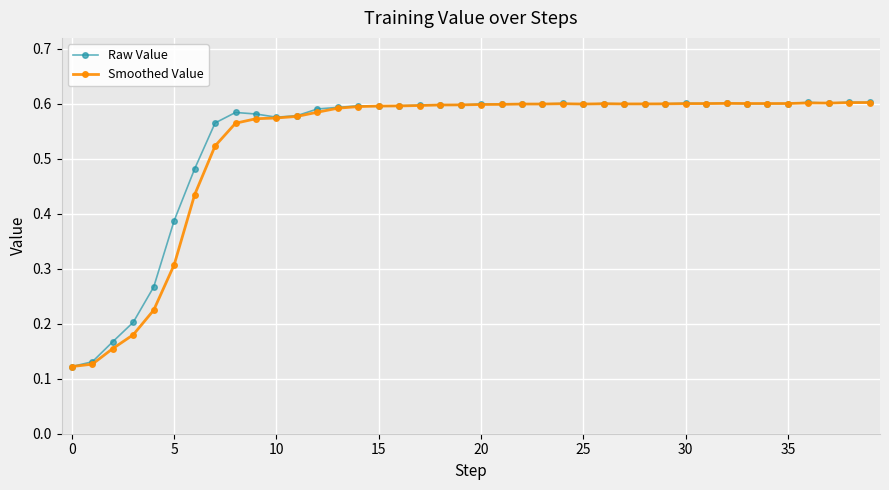

How many Raw Value values are between 0 and 1?

40